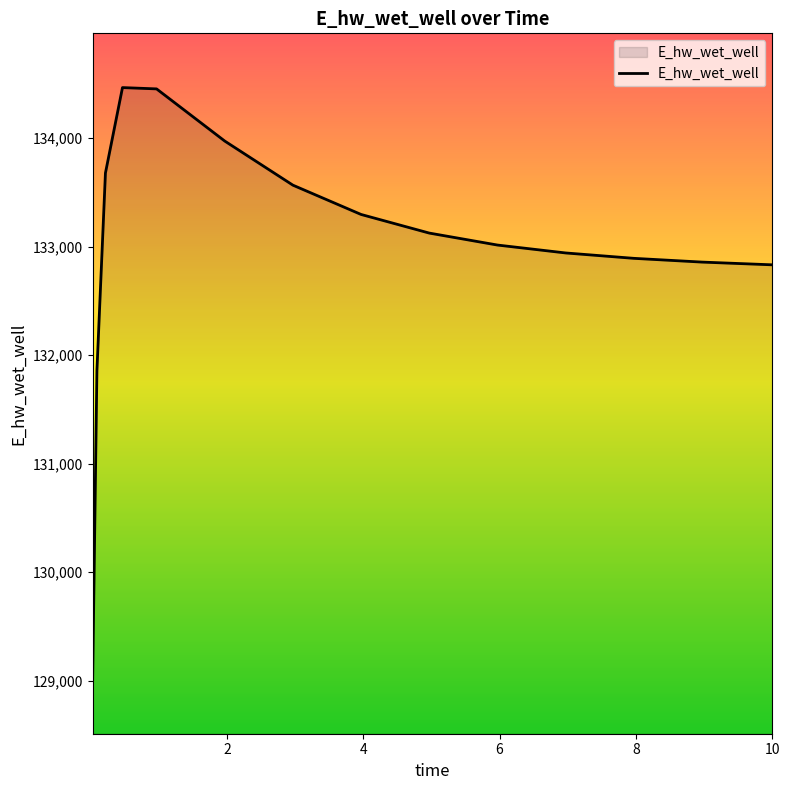

What is the difference between the maximum and minimum values?

5455.2